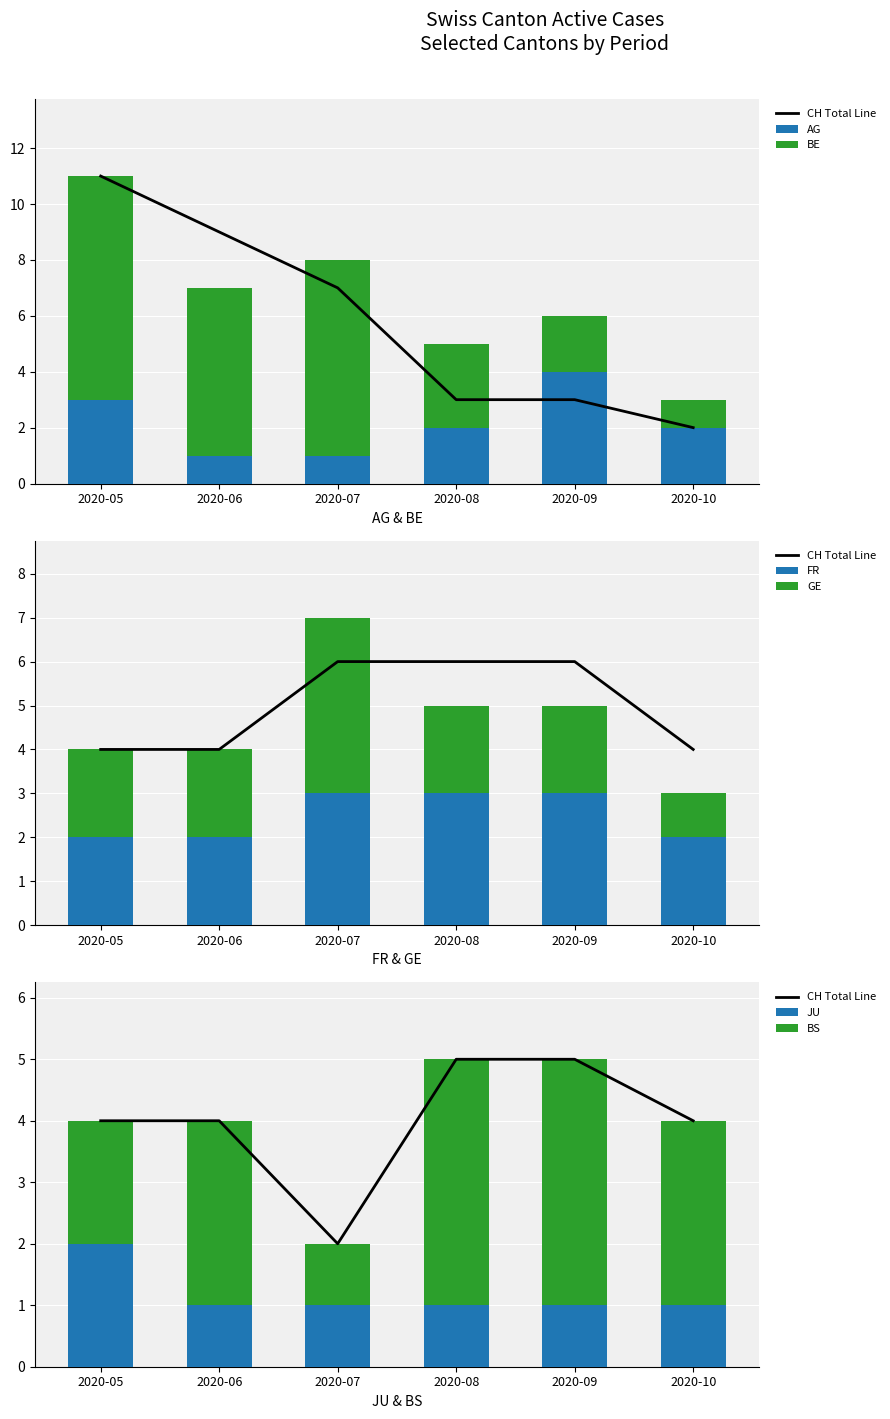

What is the approximate value of AG at 2020-09?

4